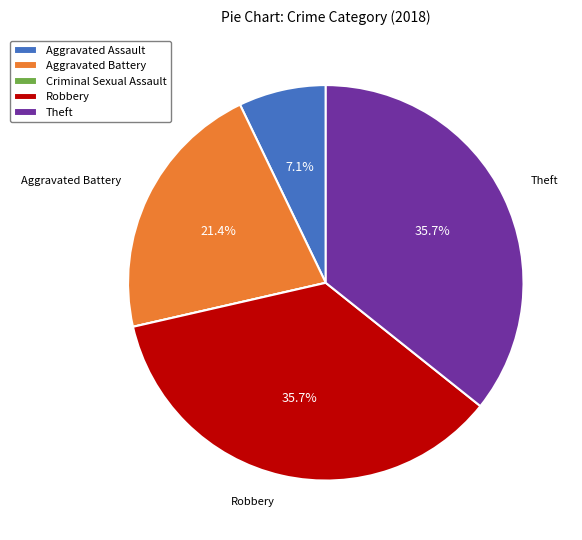

Is the sum of Robbery and Theft greater than half?

Yes